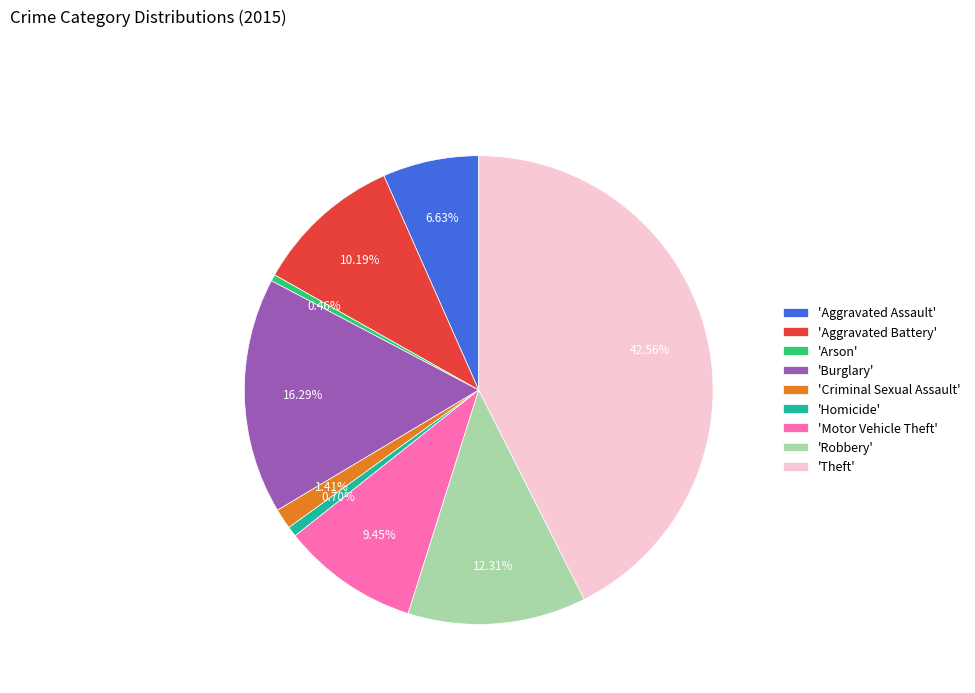

Do 'Aggravated Battery' and 'Robbery' together represent more than half of the pie?

No